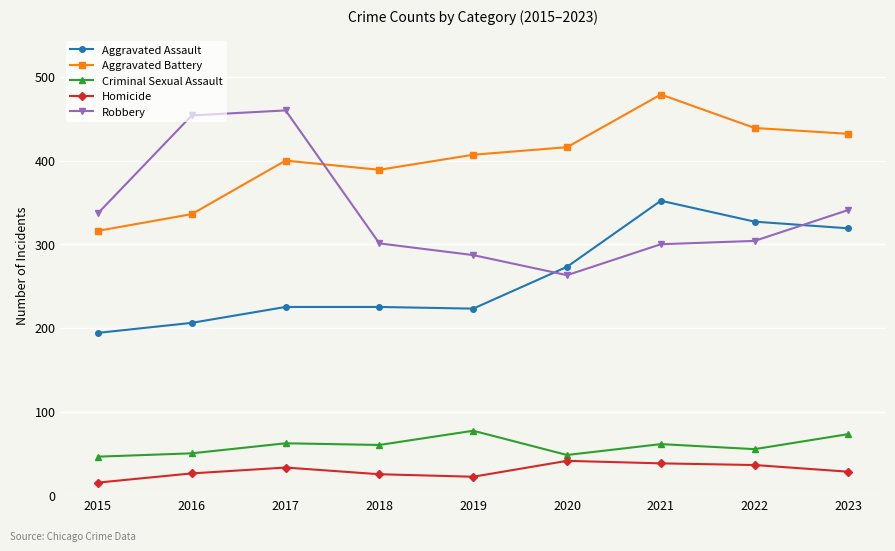

At which category is the sum across all series the highest?

2021